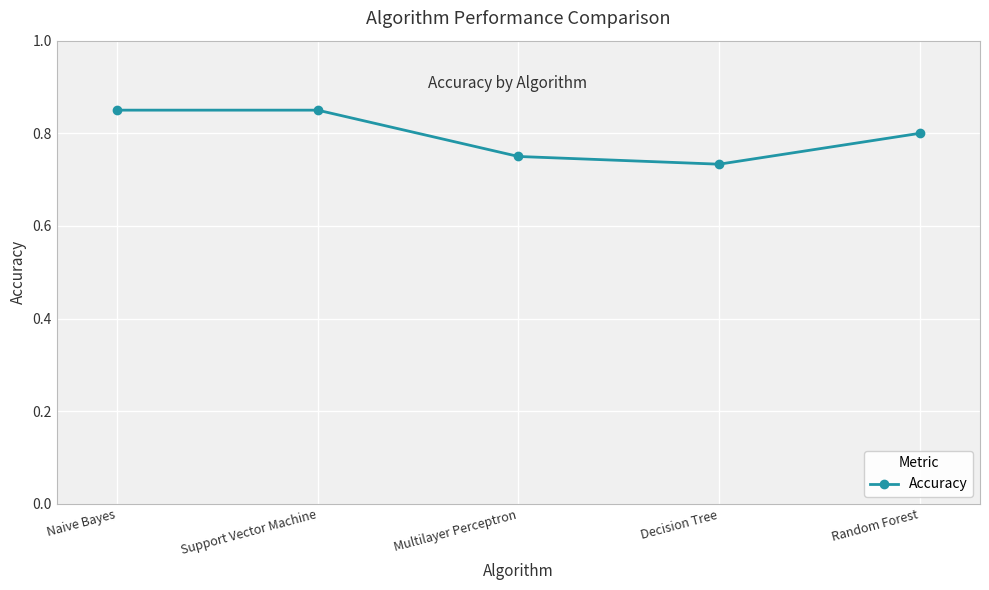

Count the values in the range 0 to 1.

5